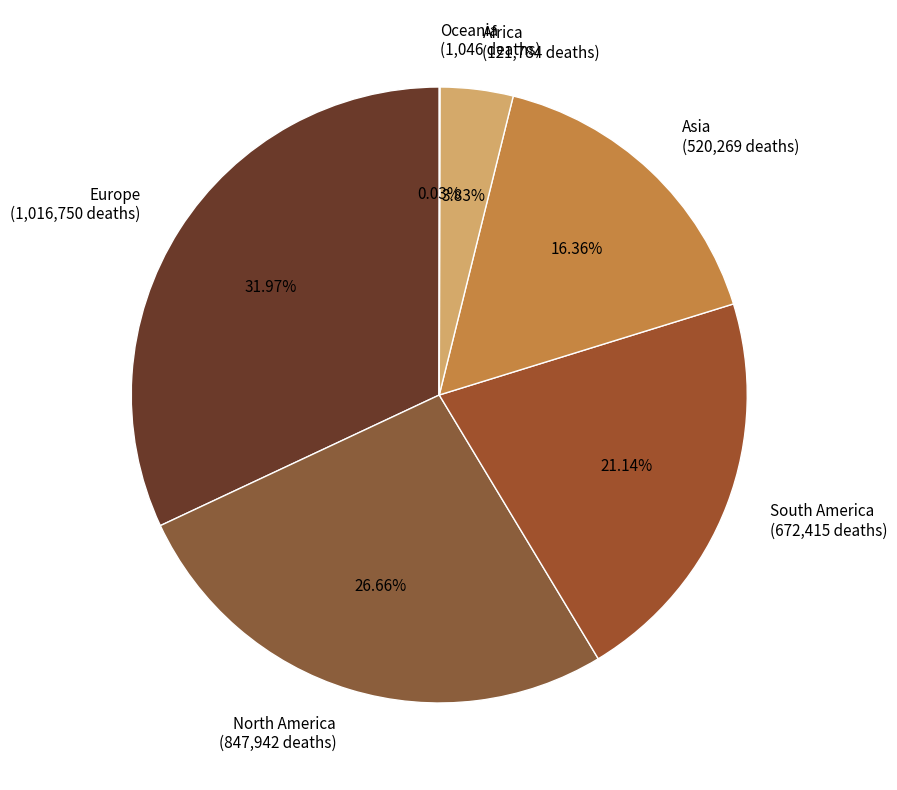

Is the sum of South America (672,415 deaths) and Asia (520,269 deaths) greater than half?

No